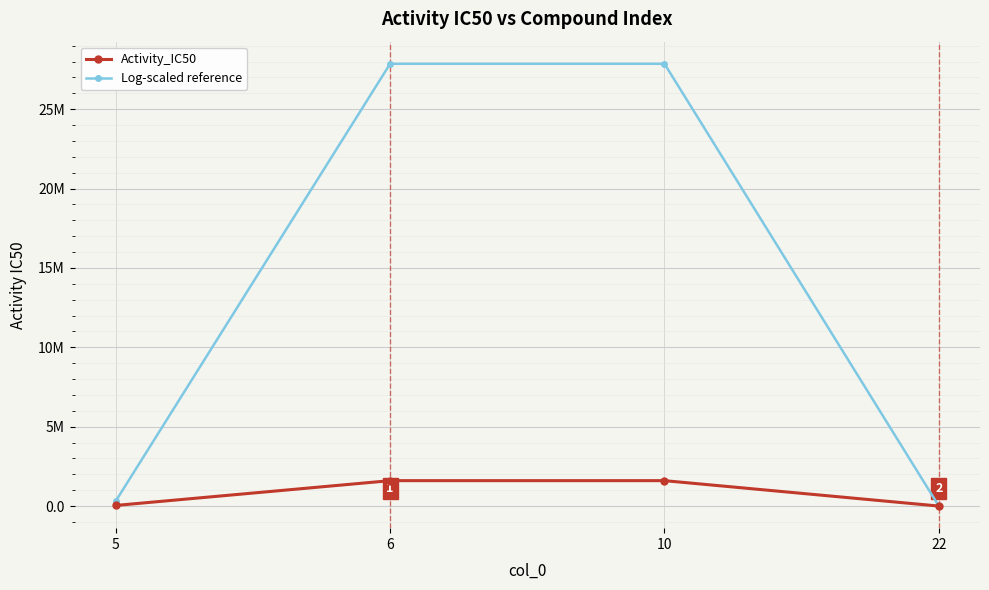

What is the spread (max minus min) of values at 5?

275141.3